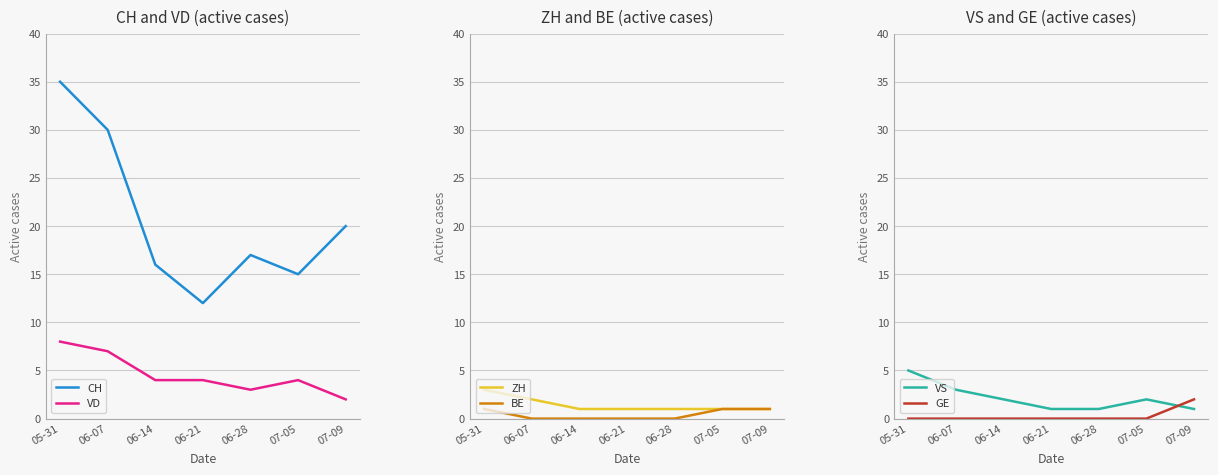

How many ZH values are between 1 and 2?

6